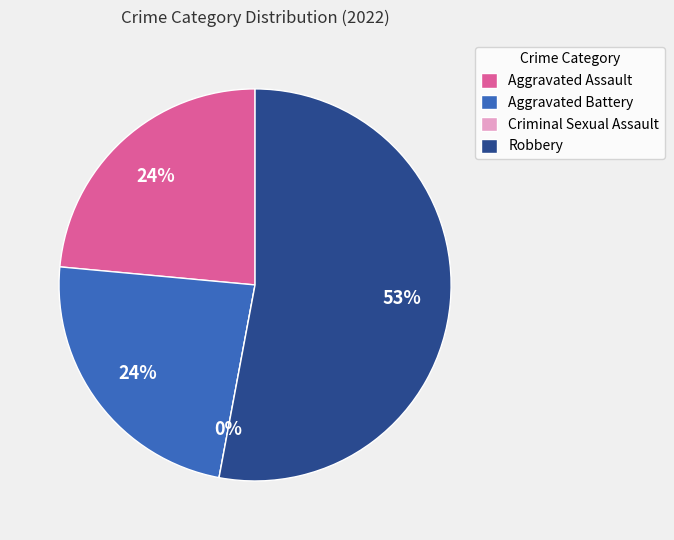

How many slices are in this pie chart?

4